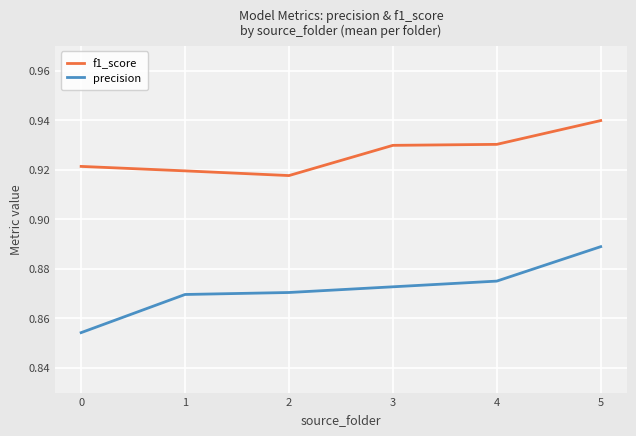

How many series are shown in this chart?

2